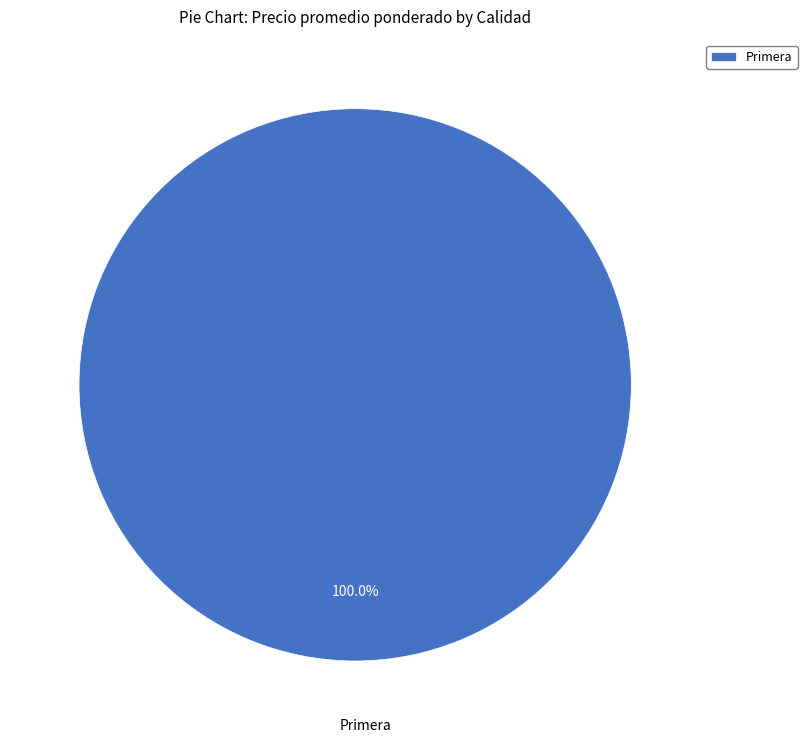

Rank the categories by value from lowest to highest.

Primera